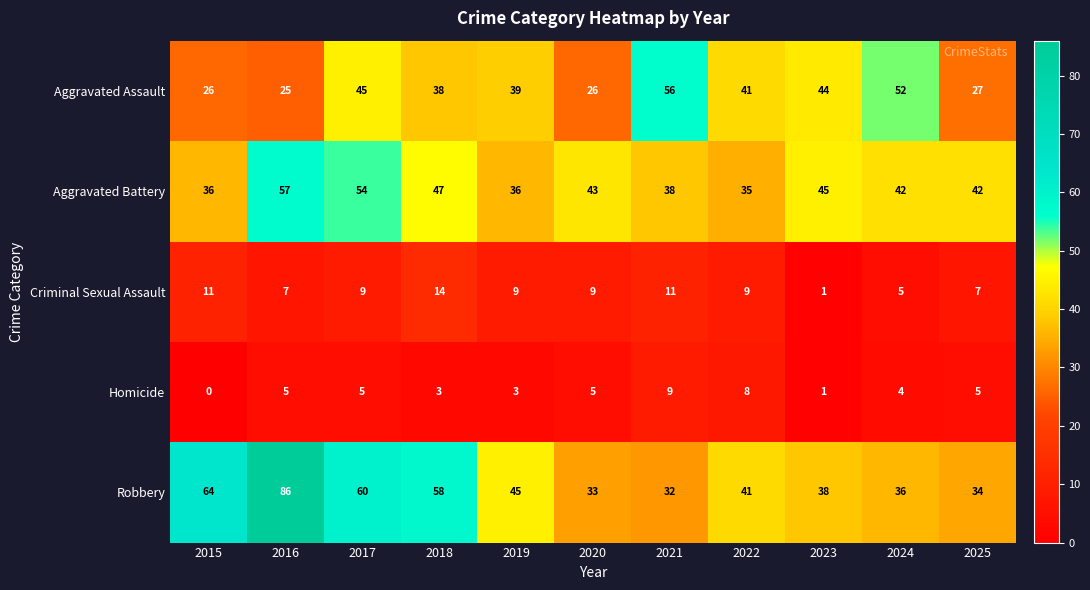

Between 2023 and 2025, which series saw the biggest shift?

Aggravated Assault